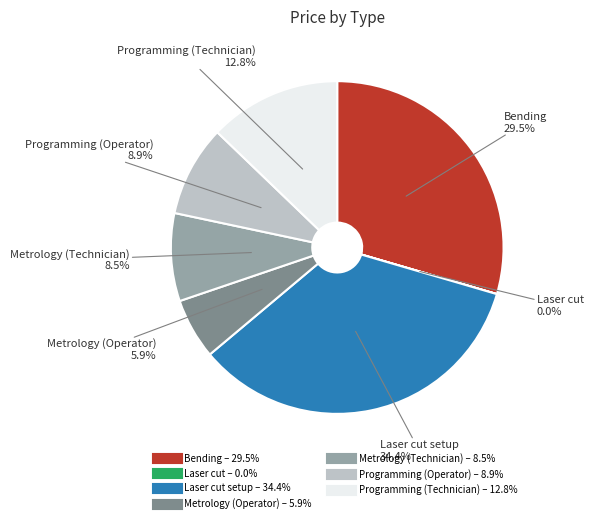

Is there a majority slice in this chart?

No